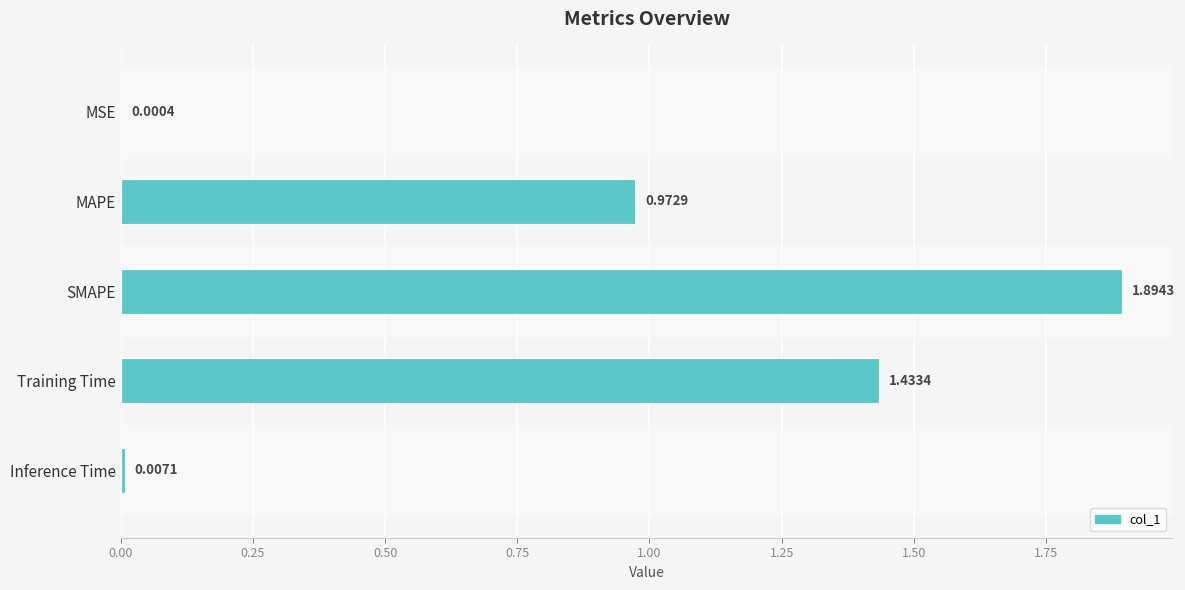

What is the greatest value displayed?

1.9